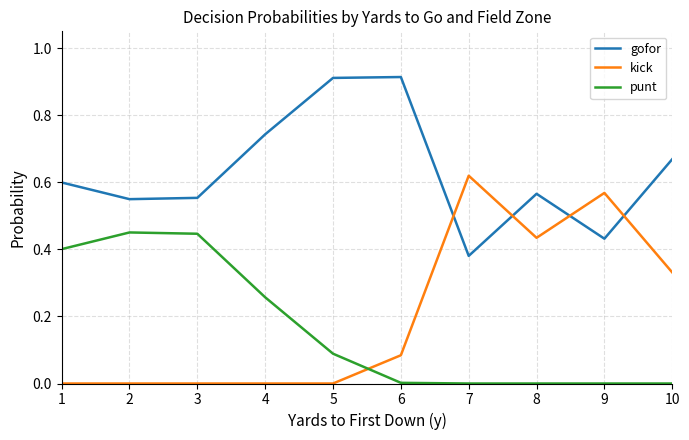

Which series ends up on top after the final intersection of punt and kick?

kick